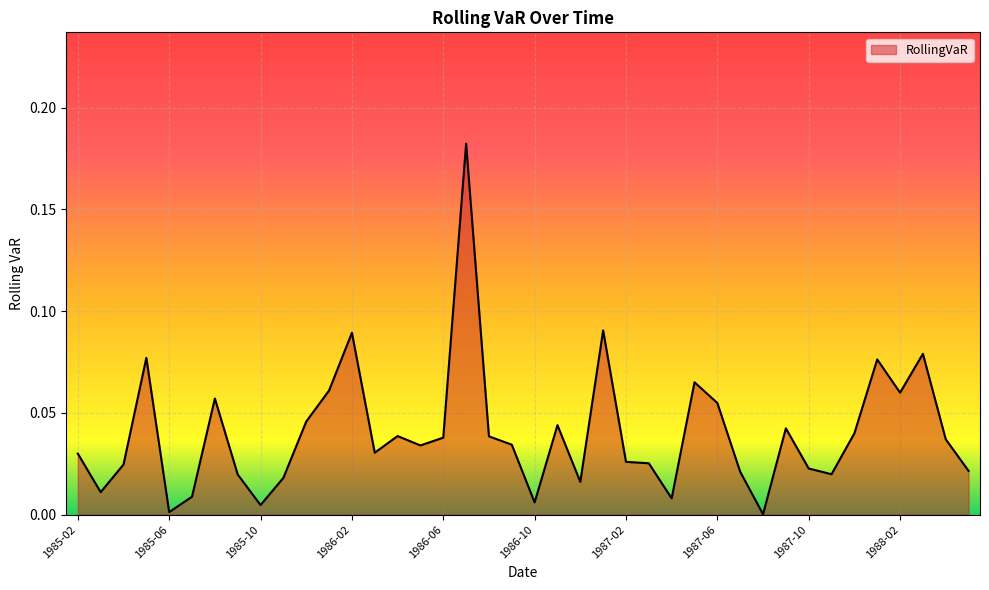

Where is the data nearest to the value 0?

1987-08